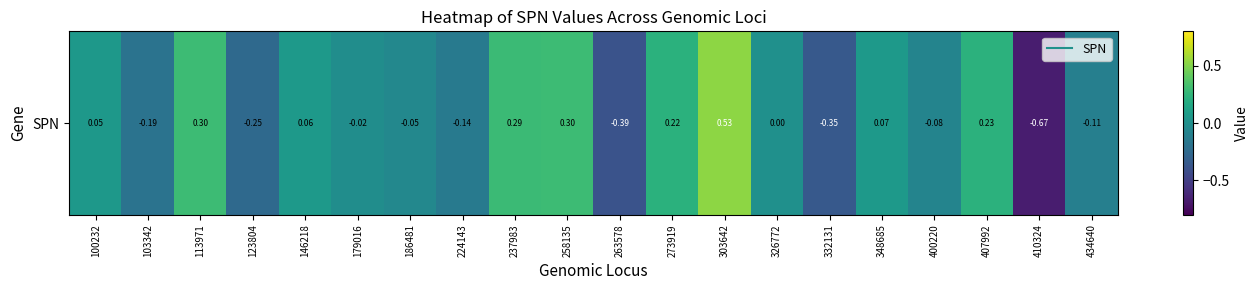

The value at 123804 is -0.2. True or false?

False